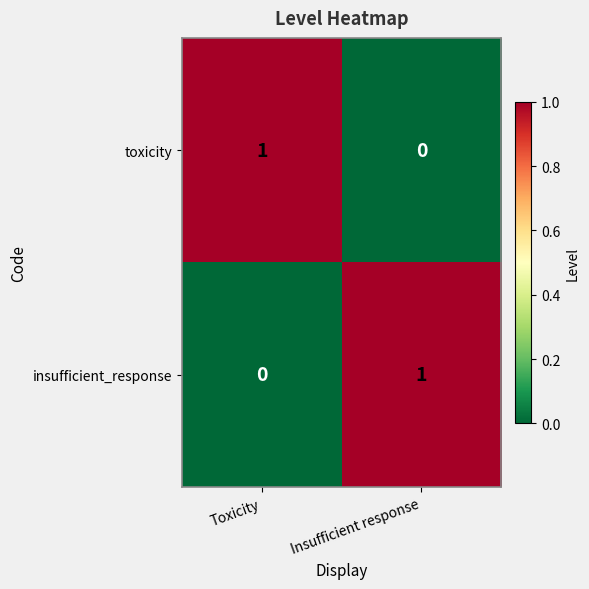

Which category has the highest value in the insufficient_response series?

Insufficient response